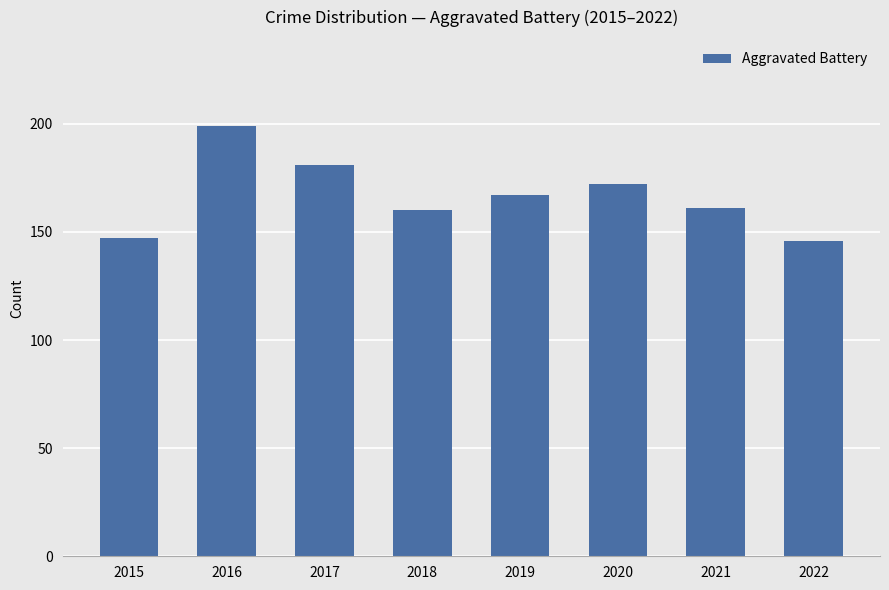

How many data points are less than 167?

4